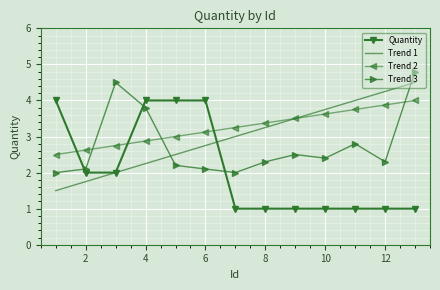

True or false: Quantity and Trend 3 intersect in this chart.

True